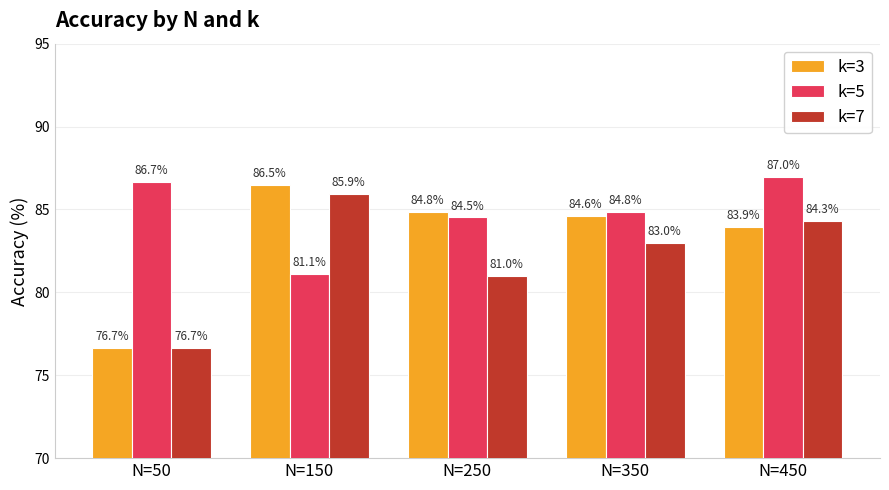

How many groups of bars are there?

5